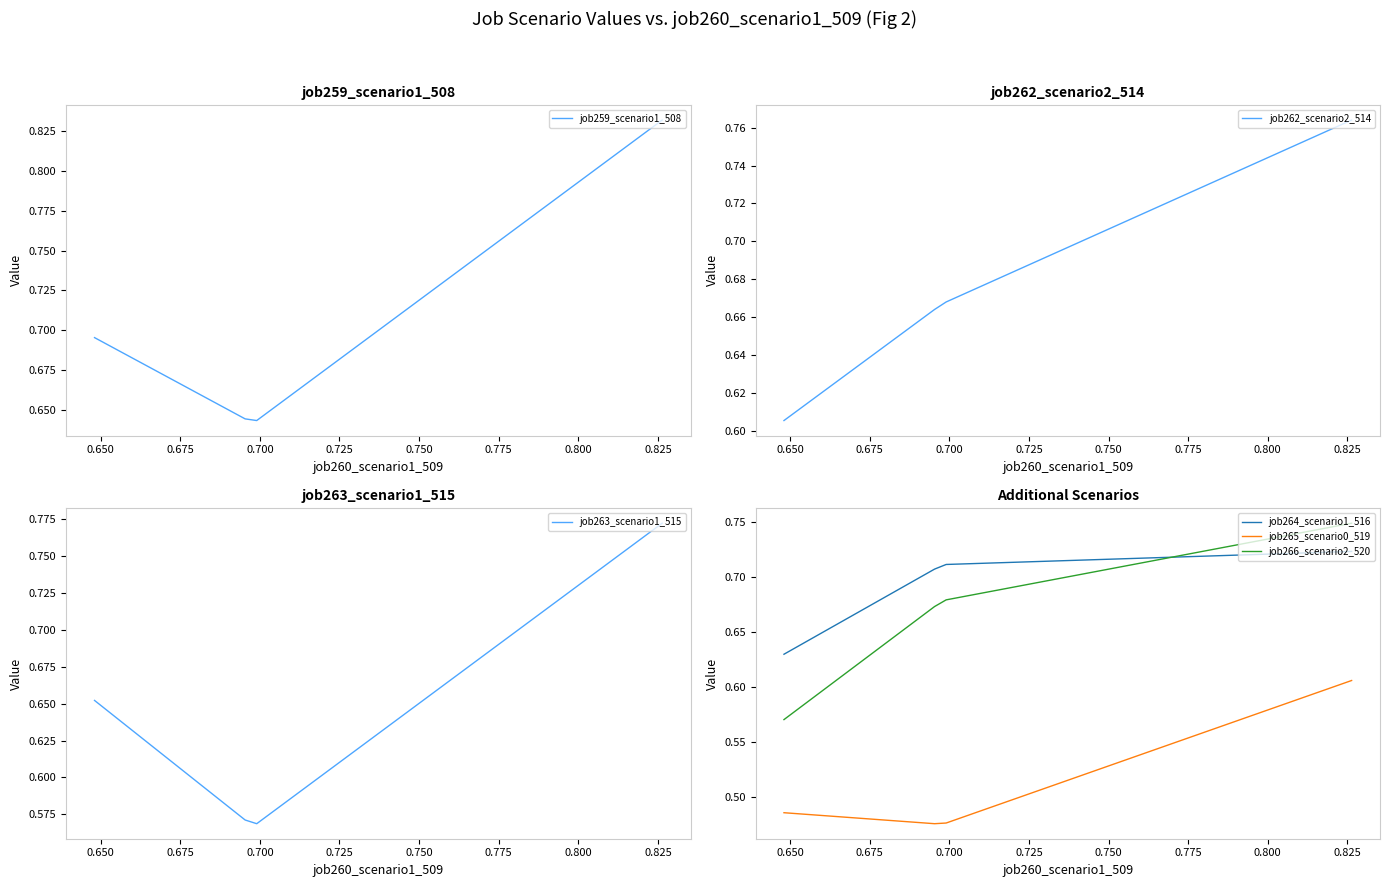

How many lines are shown in the chart?

6